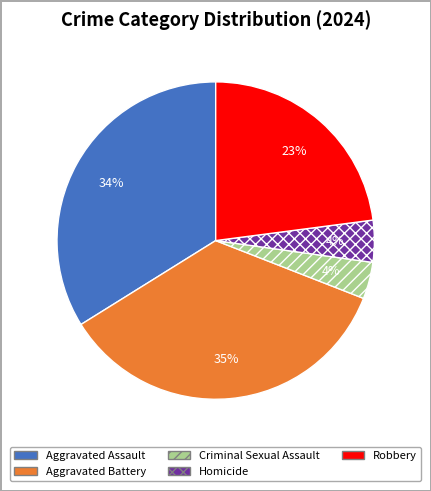

To the nearest percent, what is the average slice percentage?

20%